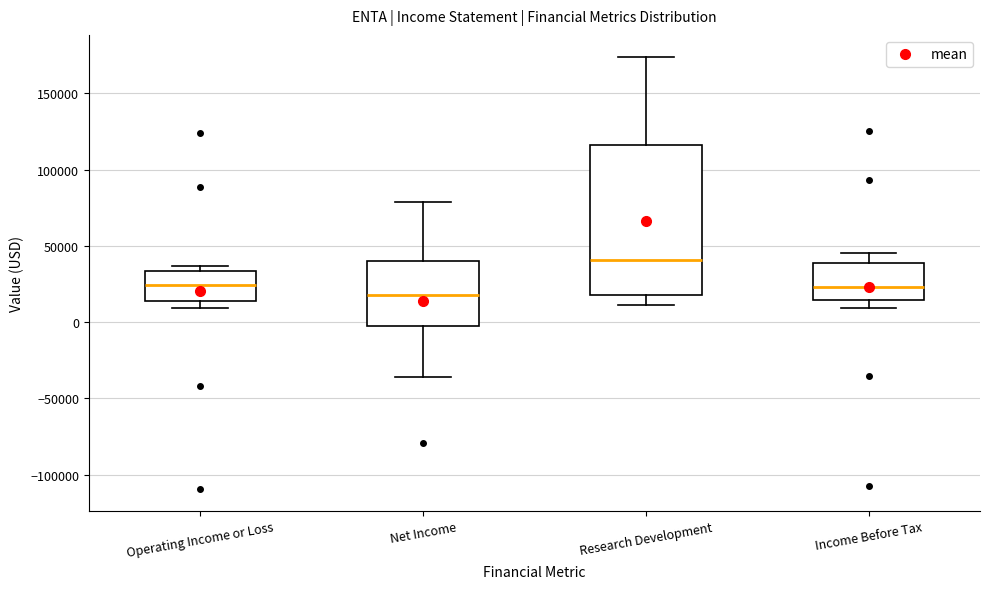

Comparing the boxes themselves (not the whiskers), which one is the tallest?

Research Development